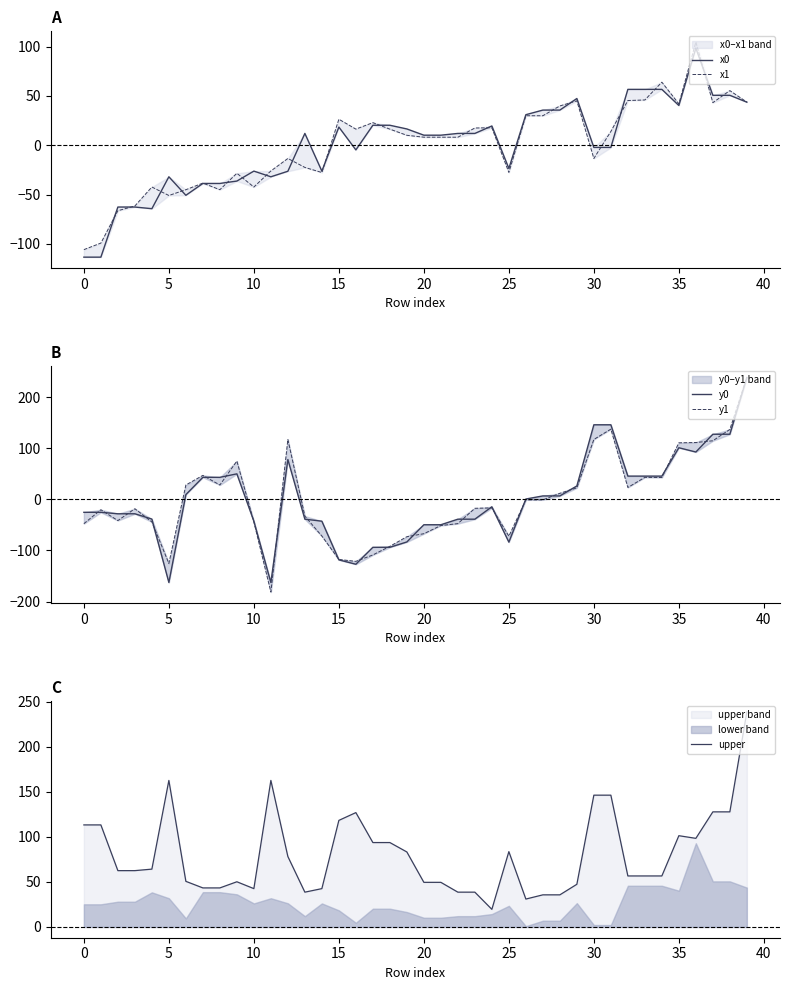

What is the highest value of the upper series?

238.8